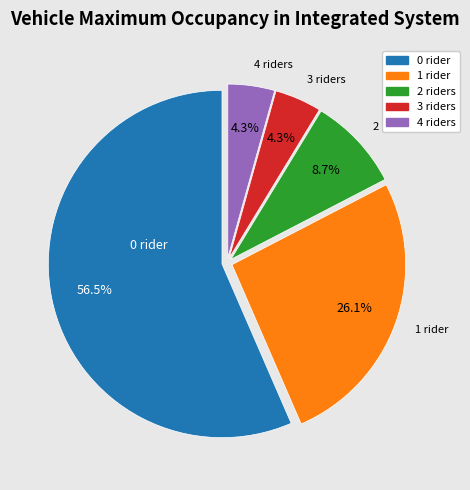

Combined, do 2 riders and 0 rider account for over 50%?

Yes